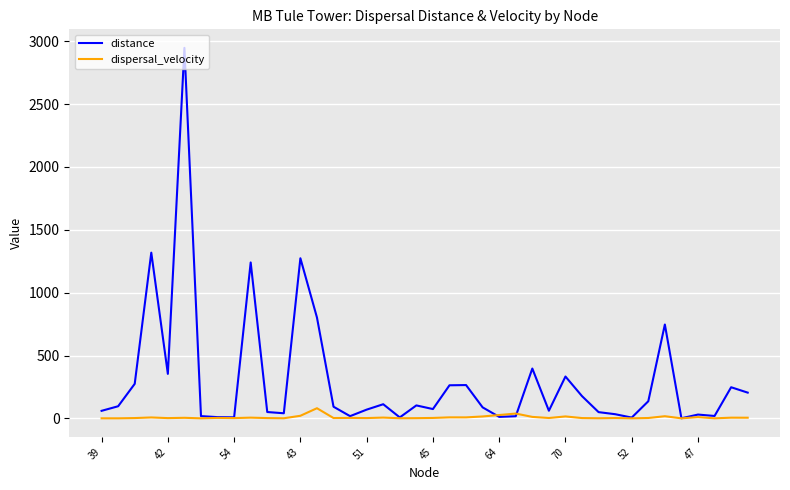

What is the highest value of the dispersal_velocity series?

80.6